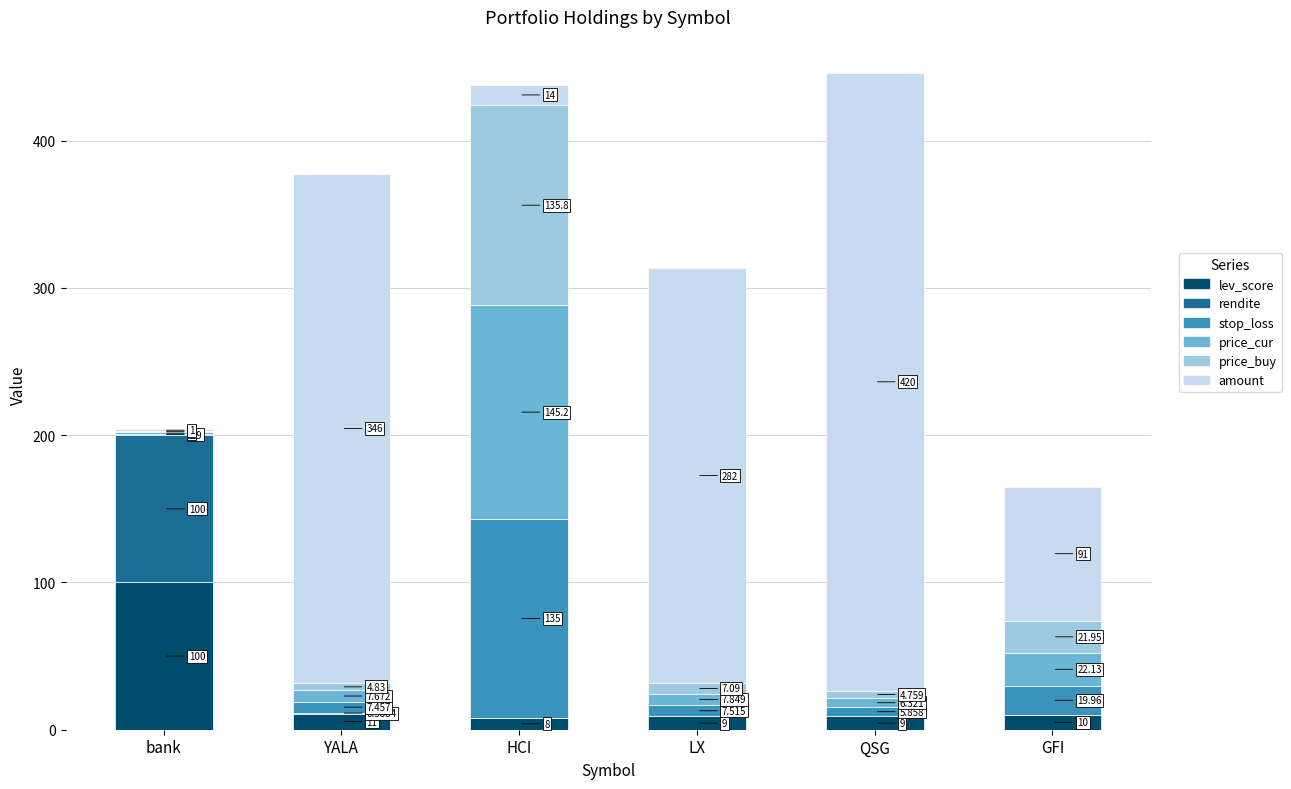

At which label is lev_score closest to 54?

YALA